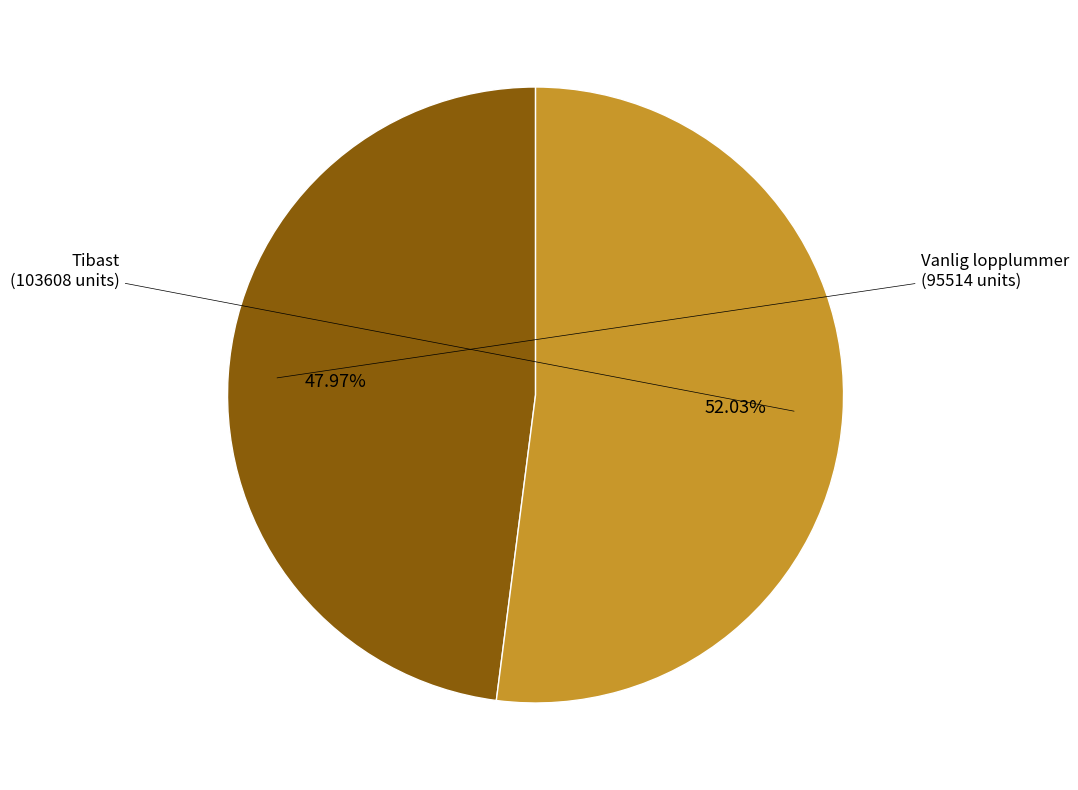

Is there a majority slice in this chart?

Yes